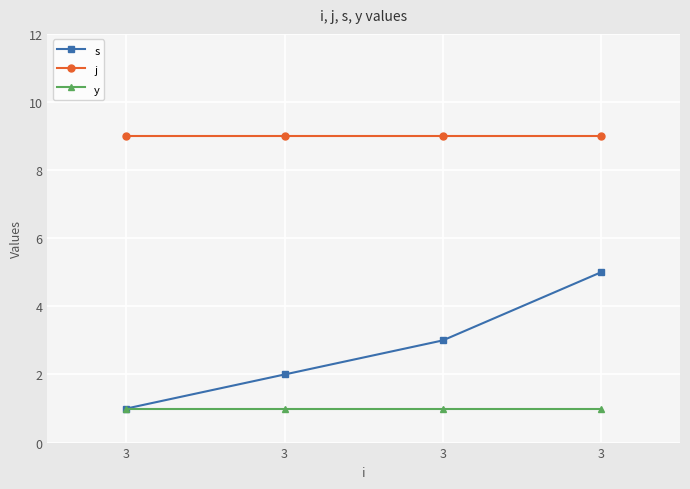

Is it true that y equals 1 at 3?

False